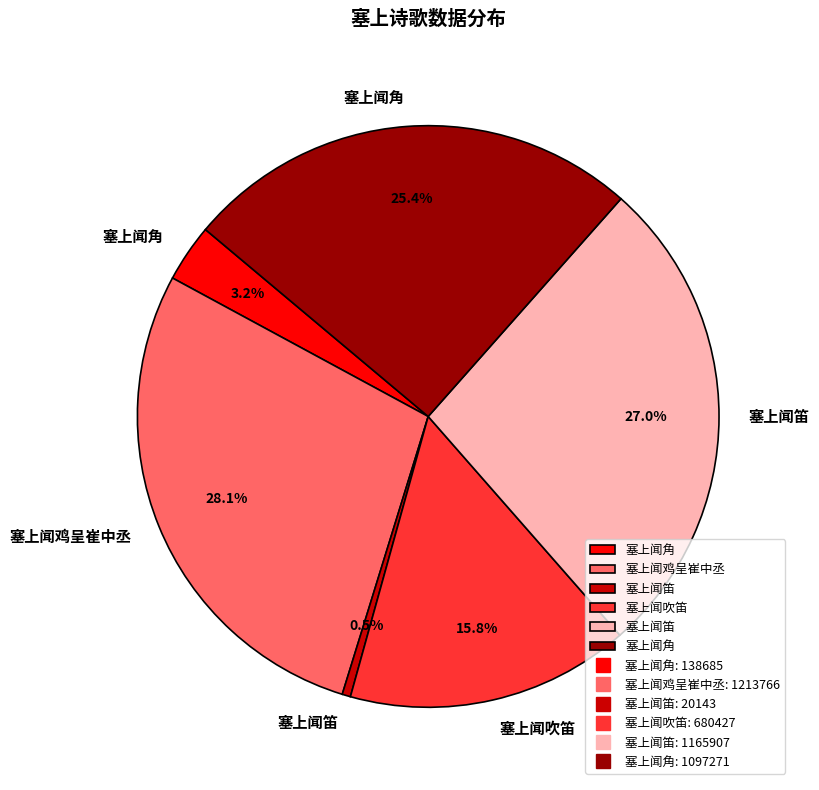

Is there a majority slice in this chart?

No